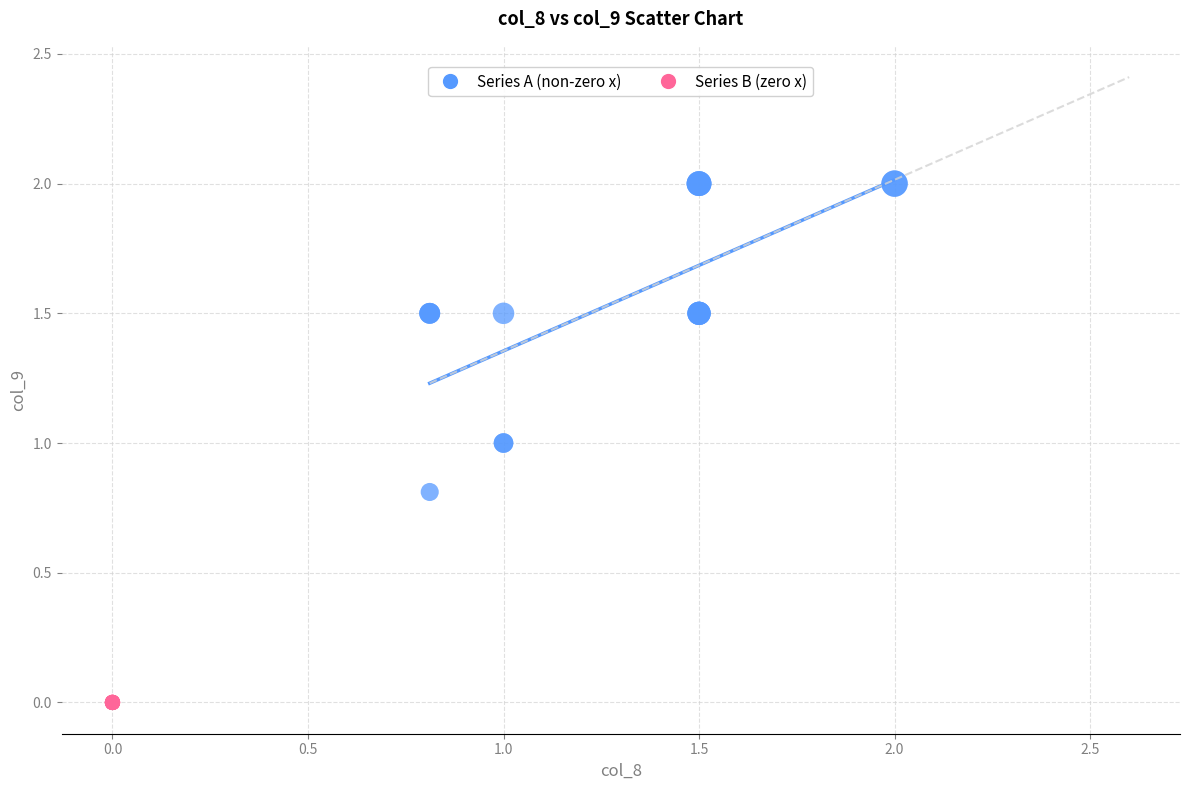

Which series reaches the minimum Y coordinate?

Series B (zero x)